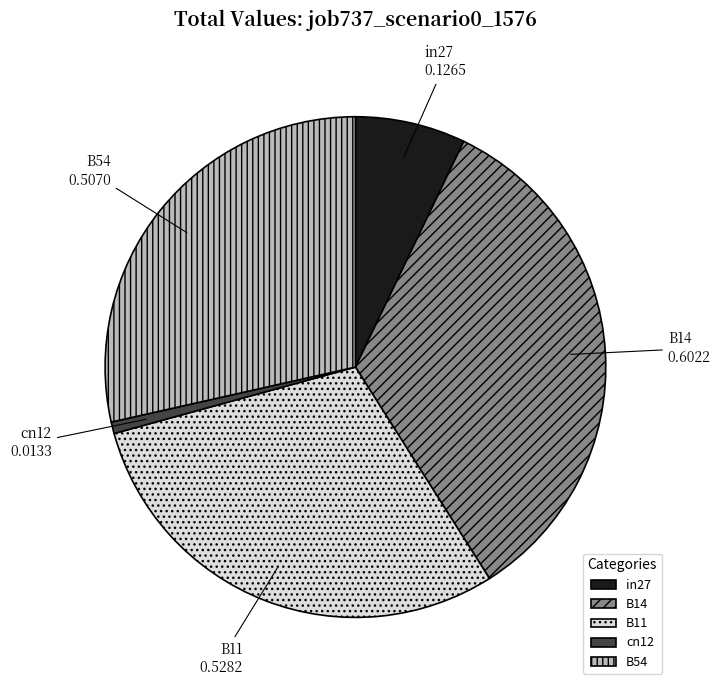

Count the number of slices in the pie.

5